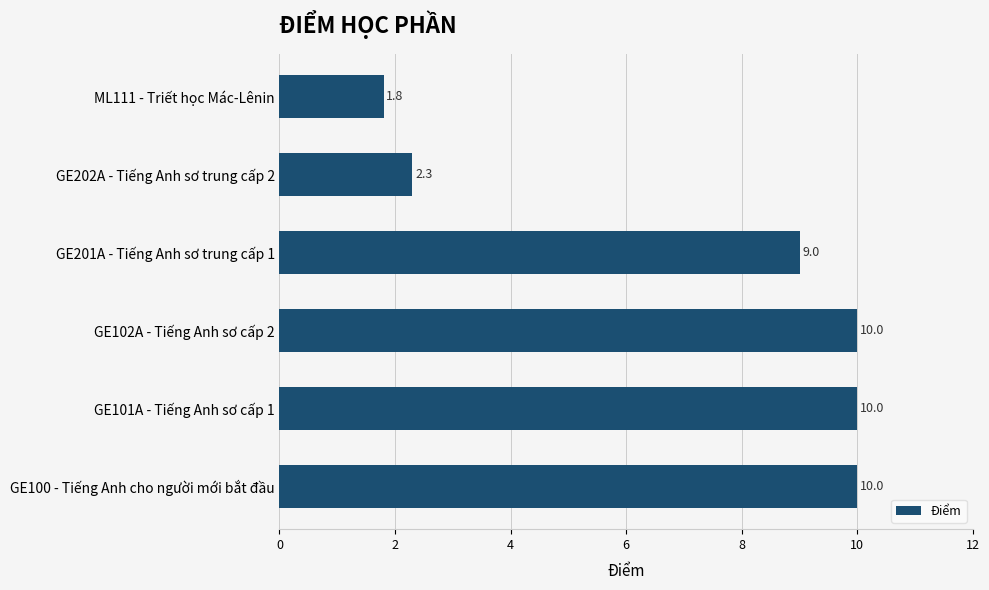

The chart shows a value of 2.3 at GE202A - Tiếng Anh sơ trung cấp 2. True or false?

True